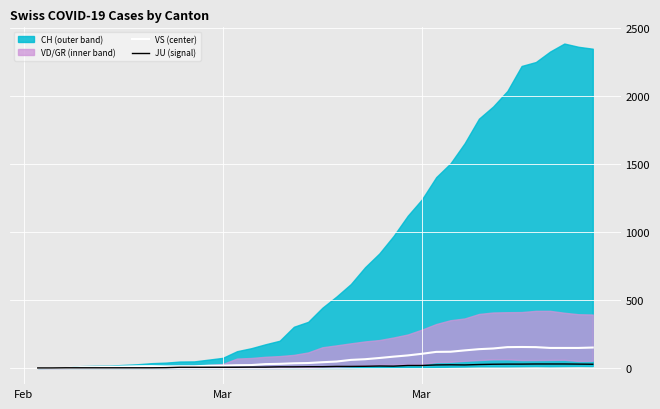

What is the difference between the maximum and minimum values in the JU (signal) series?

29